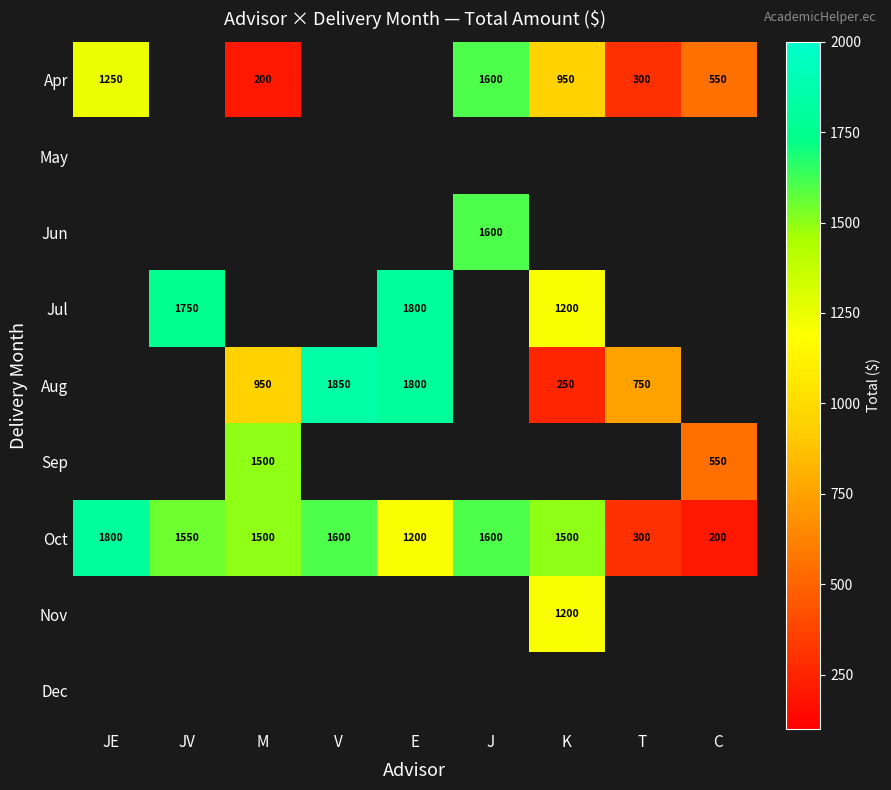

How many values in the Oct series are below 1500?

3